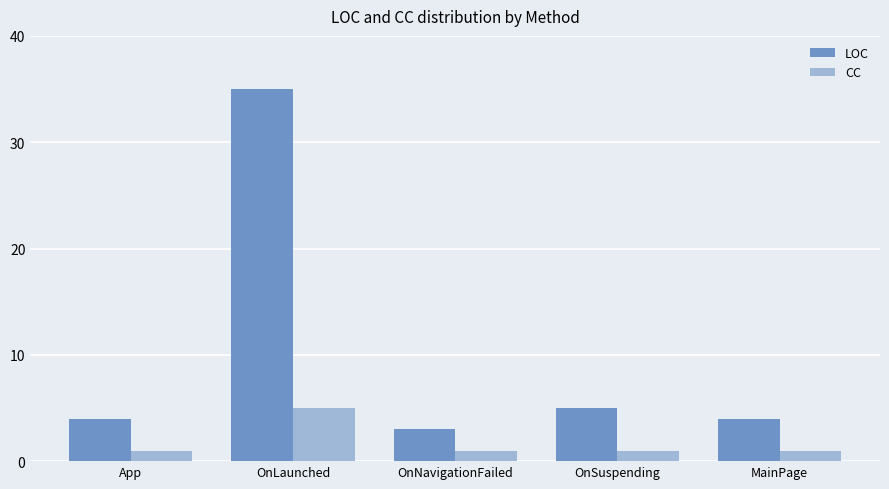

How many distinct data groups are displayed?

2